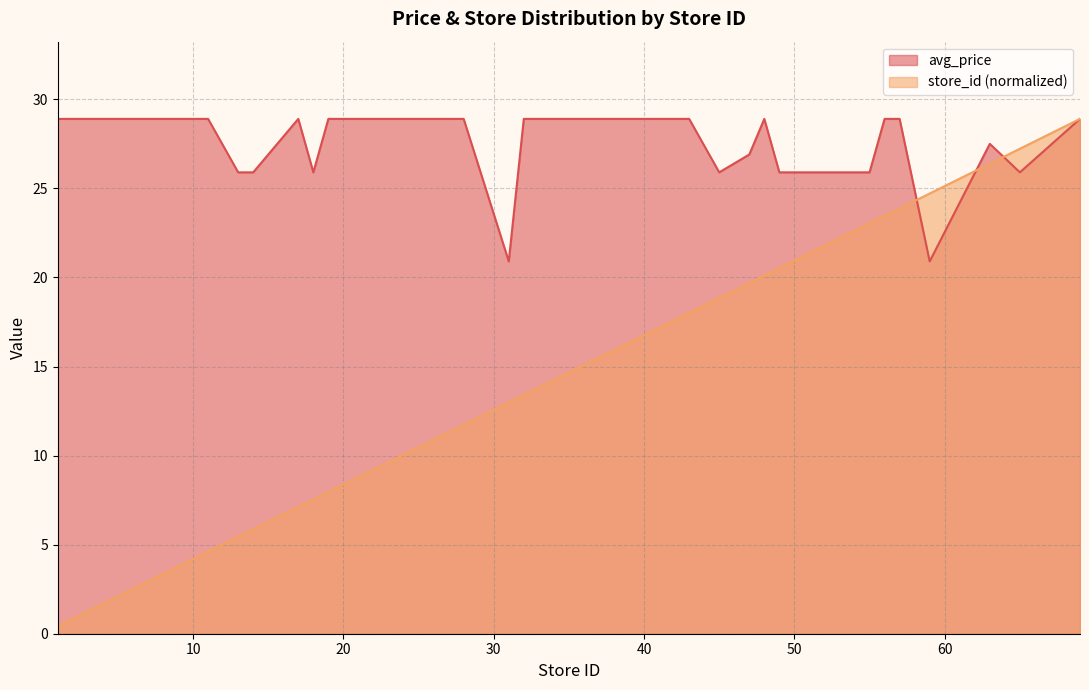

Which series has the largest total across all categories?

avg_price